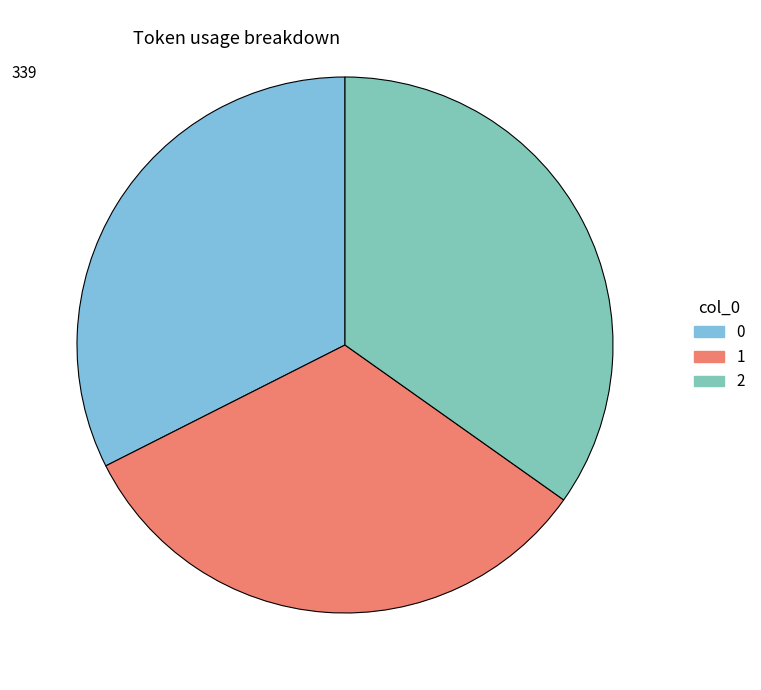

Is the sum of 2 and 1 greater than half?

Yes